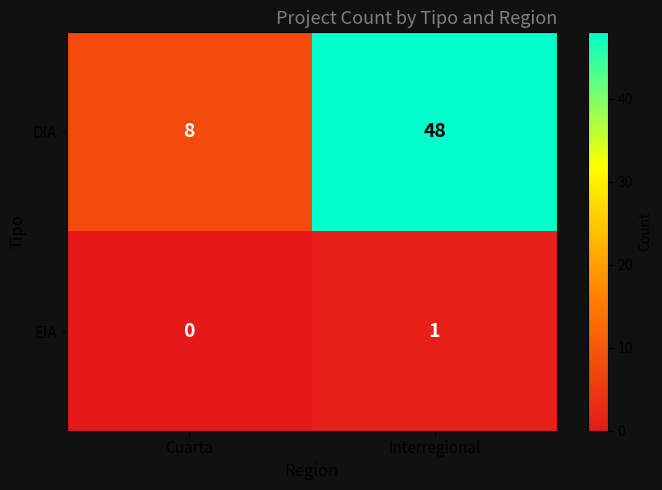

What is the sum of the DIA values at Cuarta and Interregional?

56